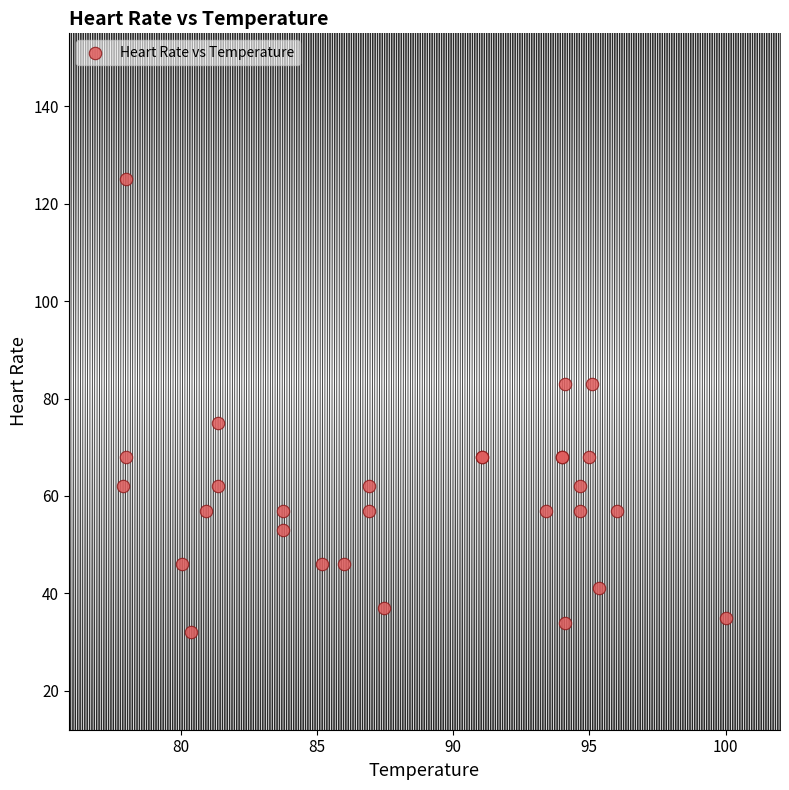

What Y value in the scatter plot is closest to 78?

75